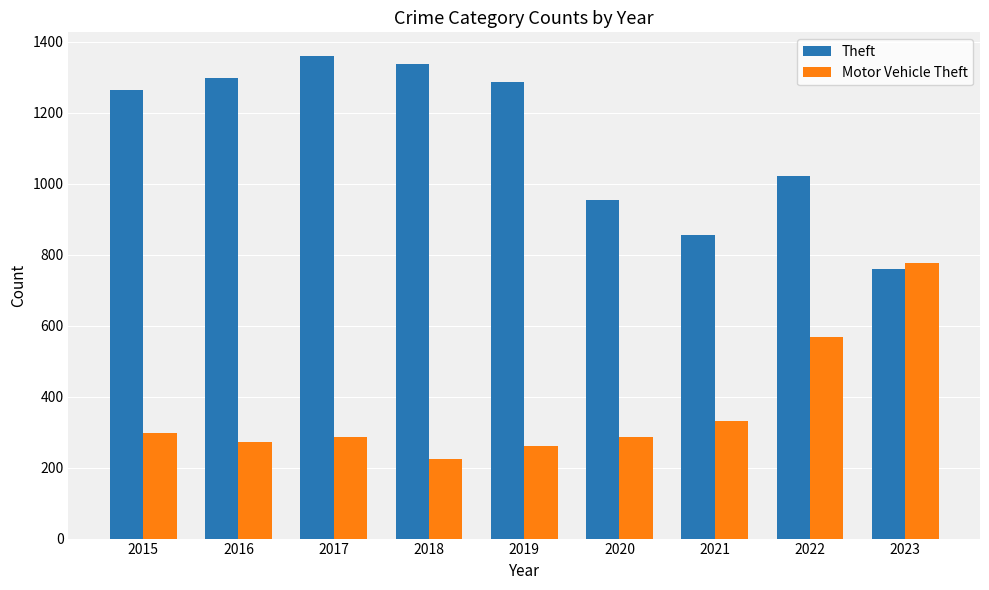

What is the average value of the Theft series?

1126